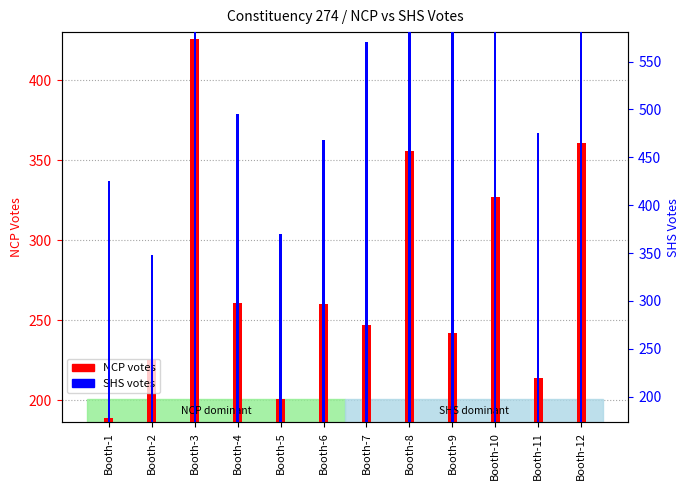

Which series has the largest range (max minus min)?

SHS votes